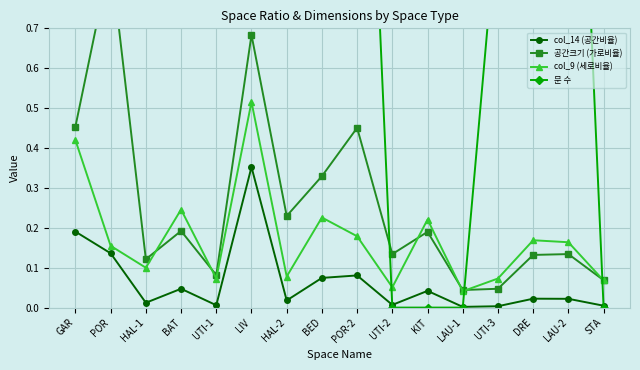

Is it true that 문 수 equals 1.0 at DRE?

True